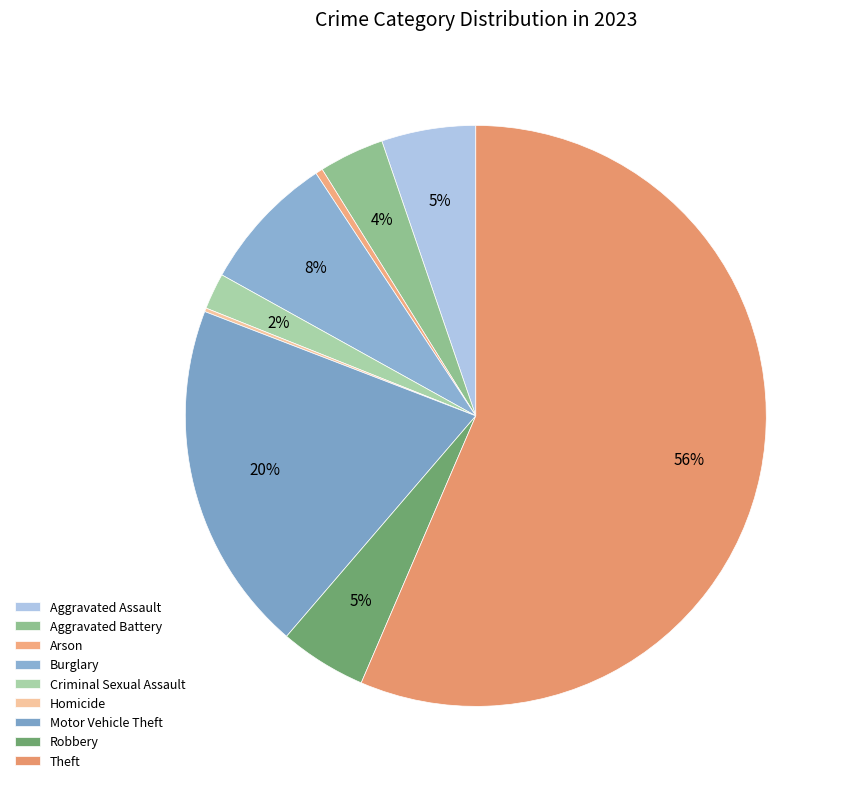

Which category has the smallest portion of the pie?

Homicide